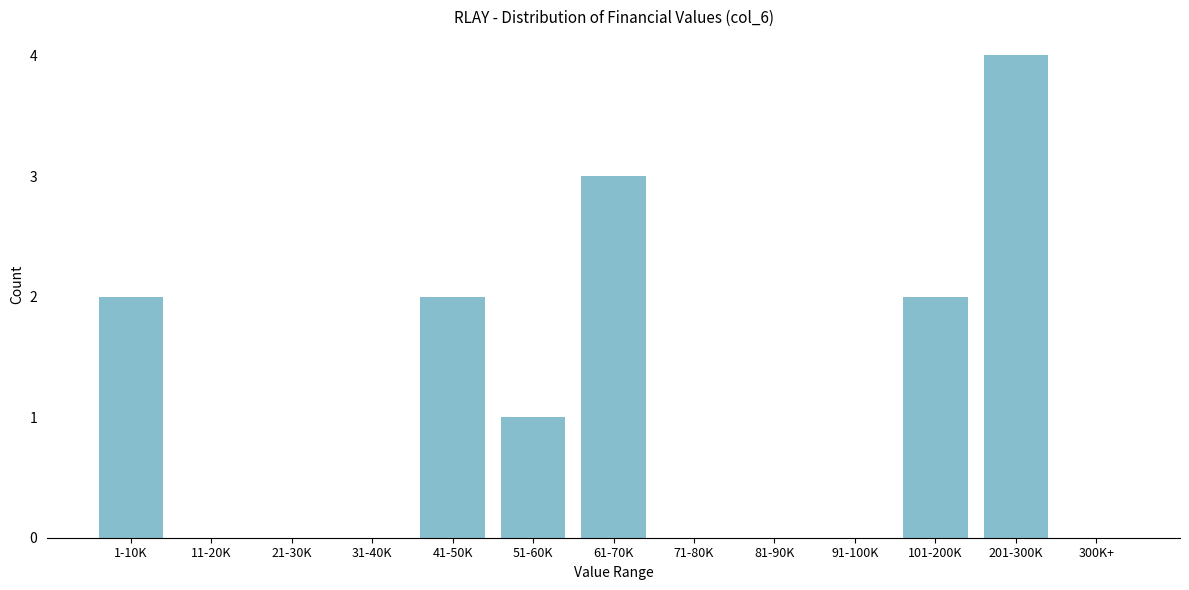

Reading left to right, list all the values displayed in this chart.

1-10K=2	11-20K=0	21-30K=0	31-40K=0	41-50K=2	51-60K=1	61-70K=3	71-80K=0	81-90K=0	91-100K=0	101-200K=2	201-300K=4	300K+=0